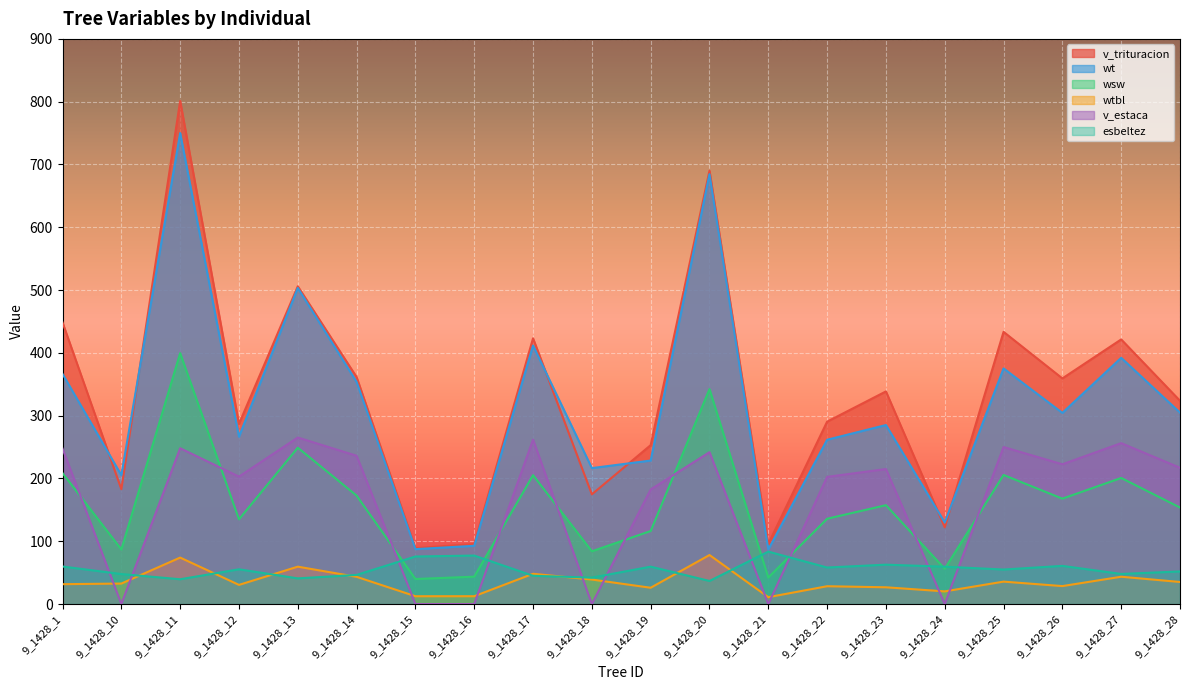

True or false: wt has more than 2 points higher than both neighbors.

True